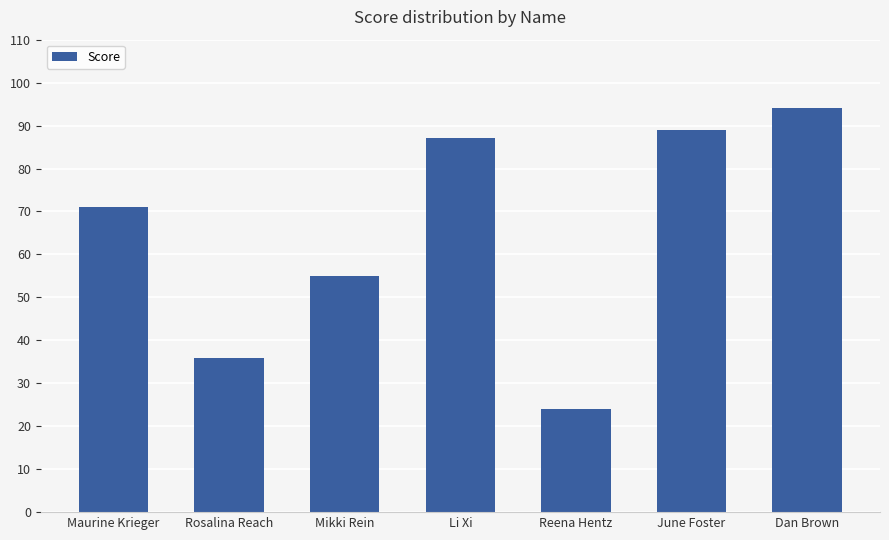

Reading left to right, what are all the values shown in this chart?

71	36	55	87	24	89	94